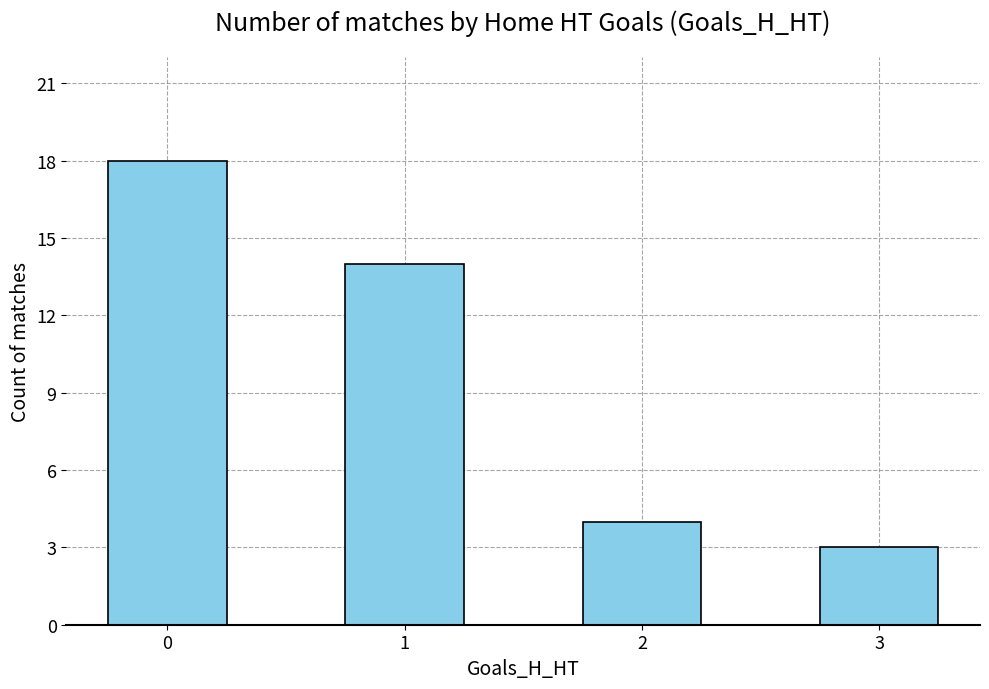

How many bars are there in total?

4